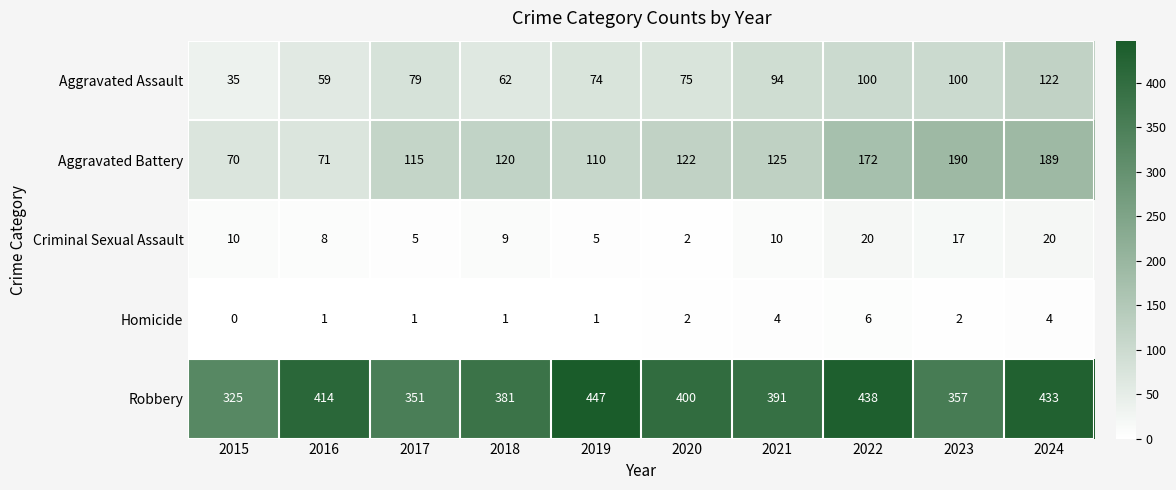

Is it true that Robbery equals 433 at 2024?

True